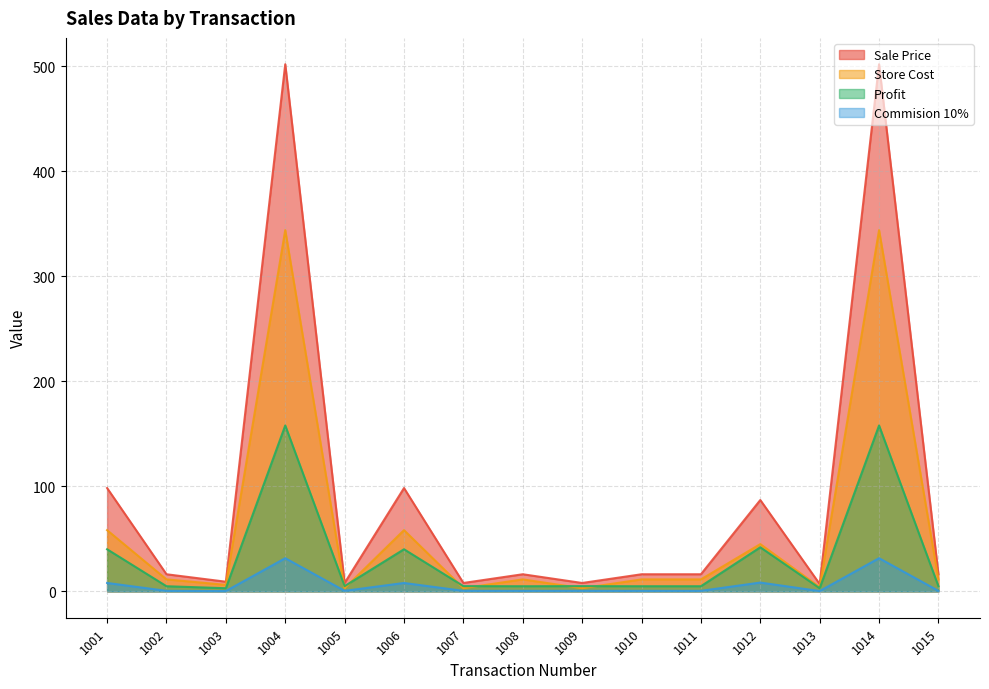

Does the chart display data point markers on the line(s)?

No